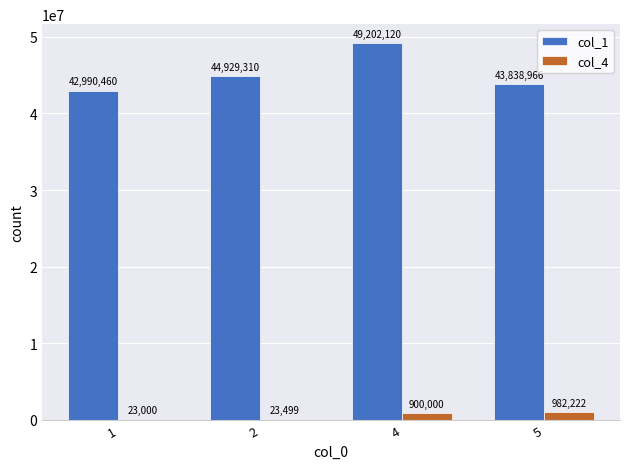

What is the spread (max minus min) of values at 1?

42967460